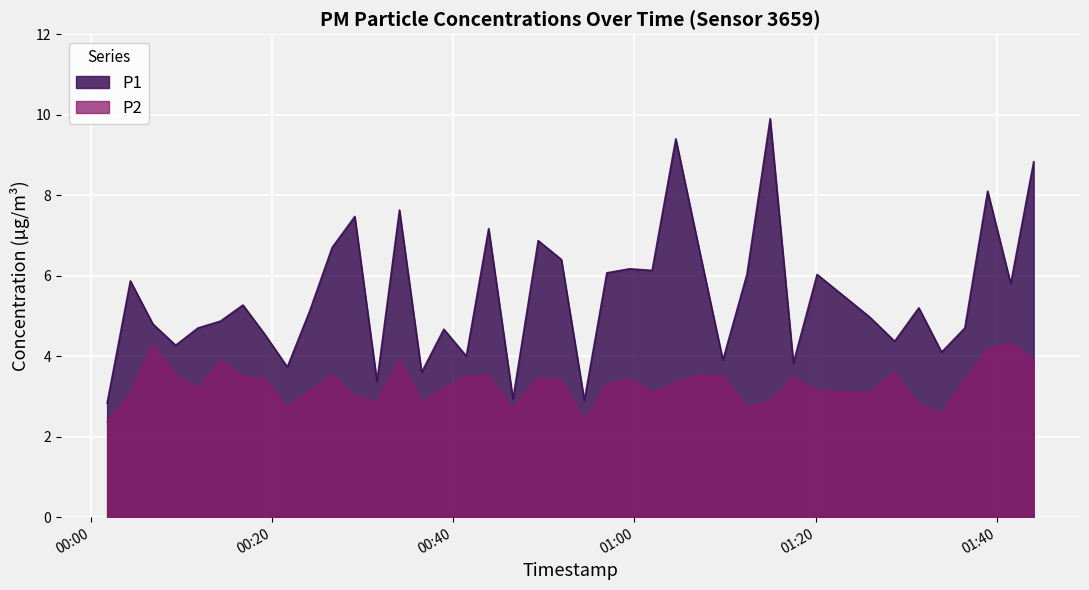

What are all the series names shown in the legend?

P1, P2